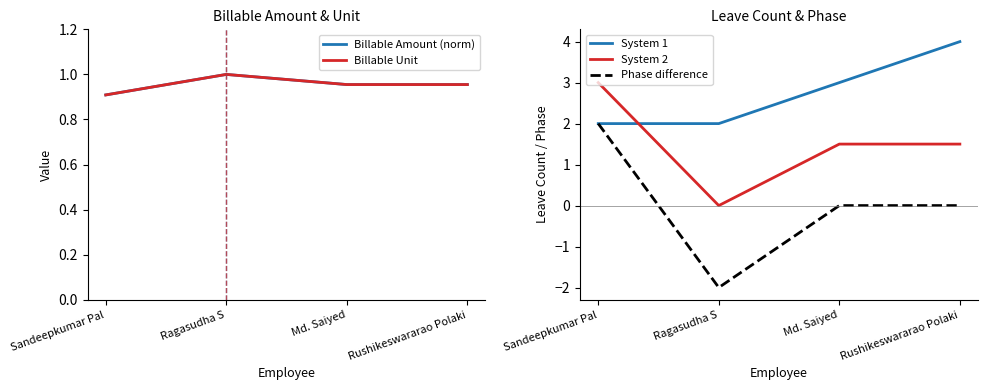

At which category does the chart reach its minimum across all series?

Ragasudha S